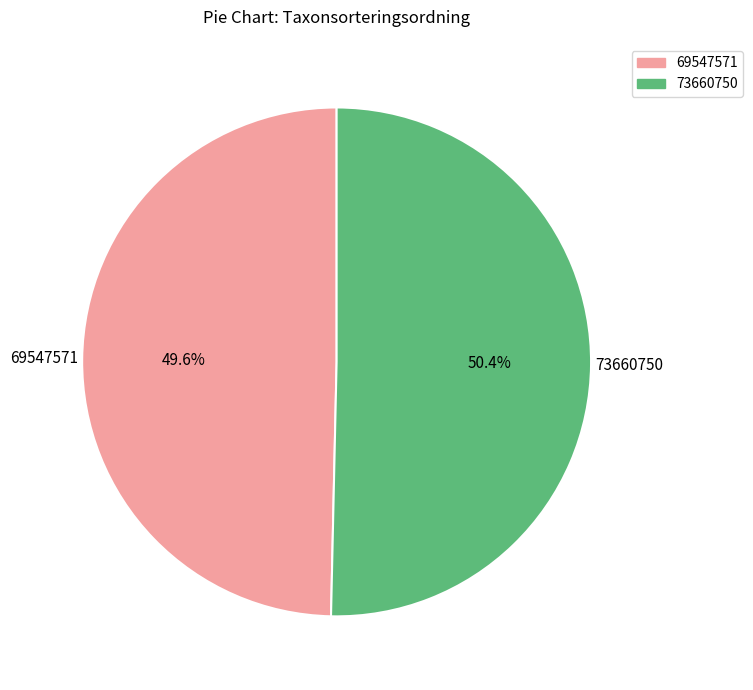

To the nearest percent, what is the average slice percentage?

50%